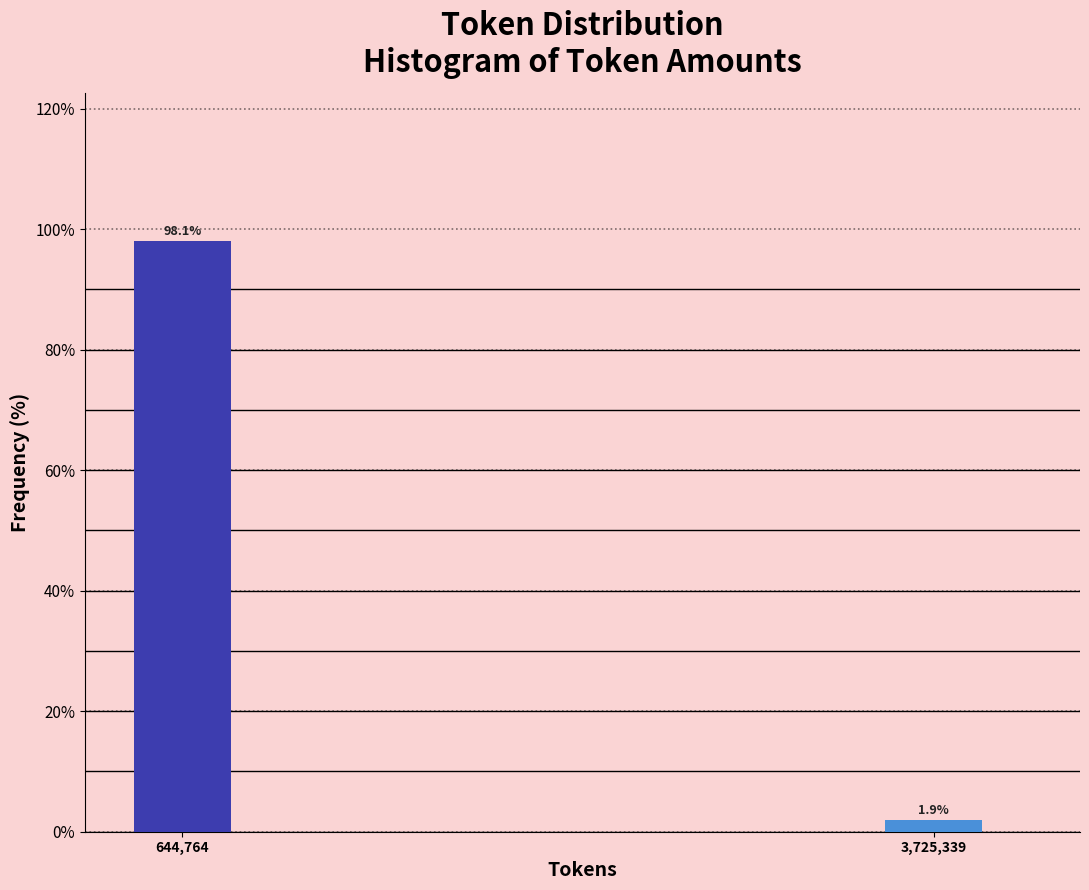

Reading right to left, extract all data points from this chart.

3,725,339=1.9	644,764=98.1